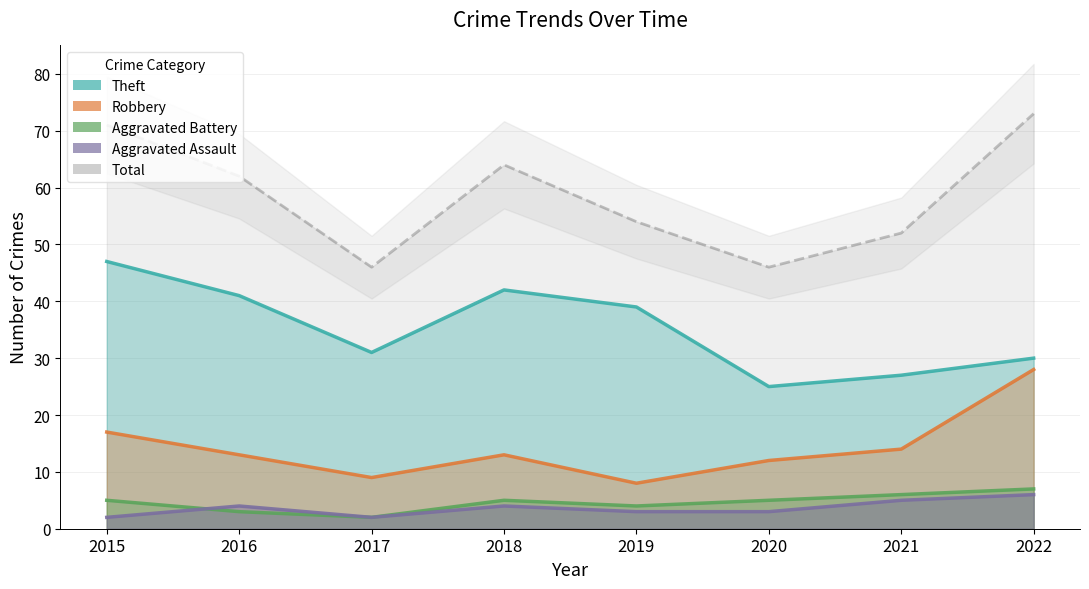

How many lines are shown in the chart?

5